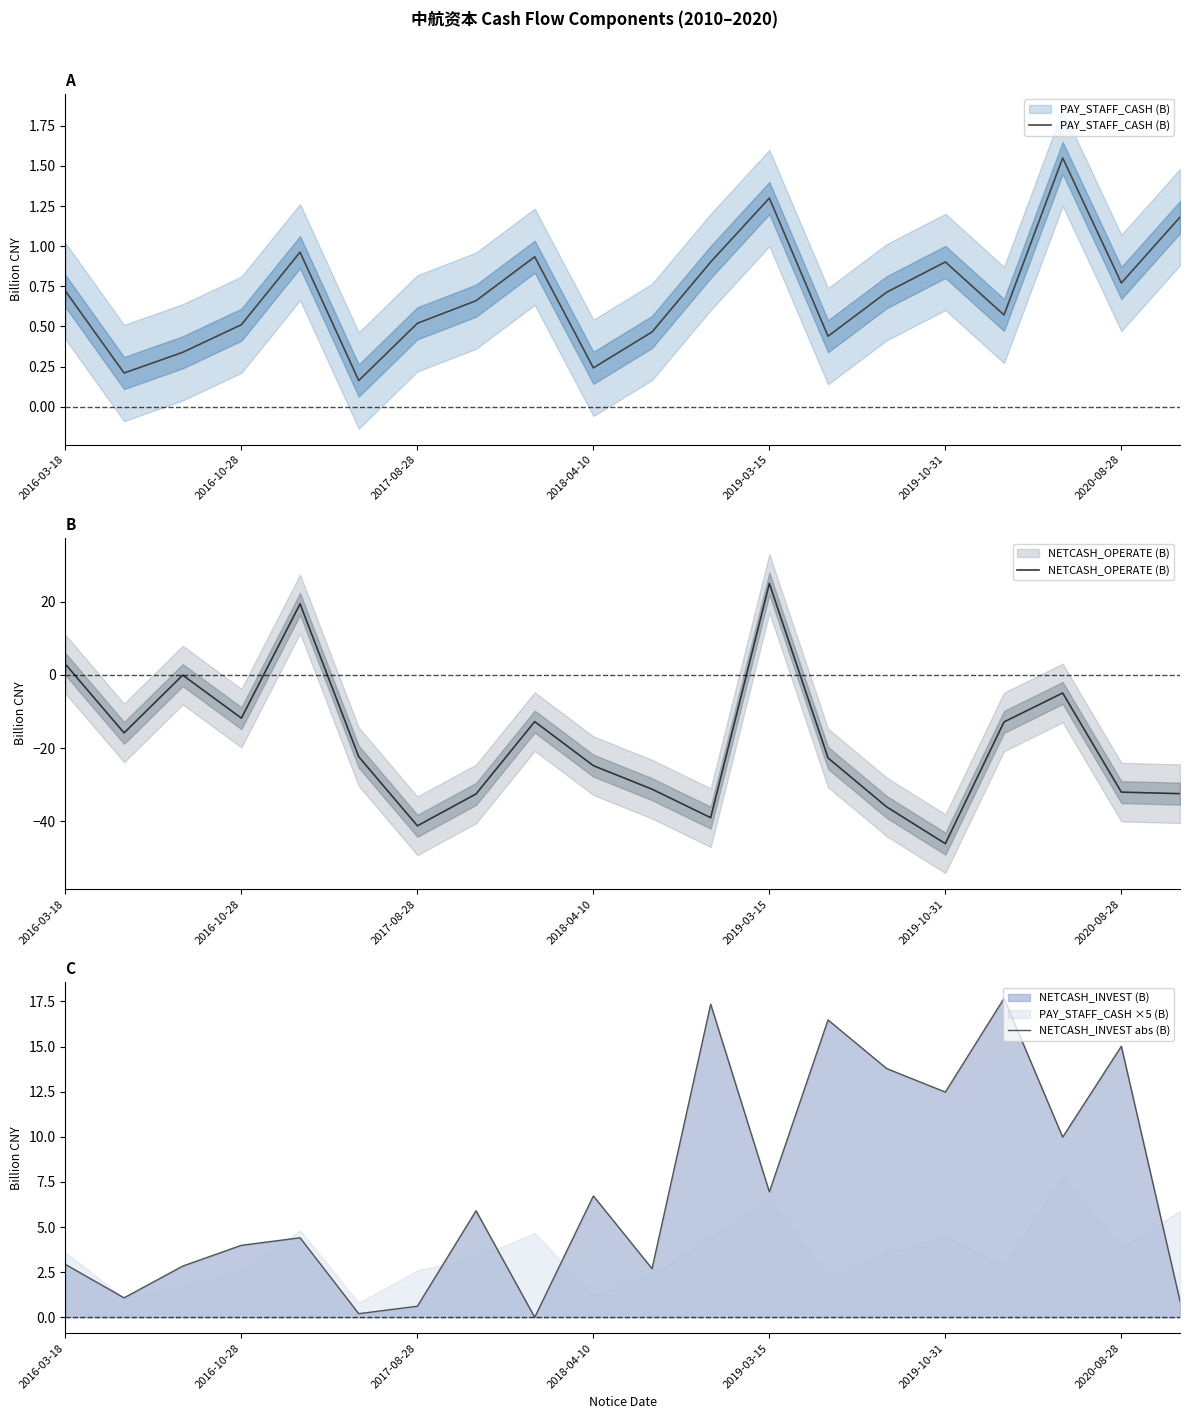

Reading left to right, list all the values displayed in this chart.

PAY_STAFF_CASH (B): 0.7	0.2	0.3	0.5	1.0	0.2	0.5	0.7	0.9	0.2	0.5	0.9	1.3	0.4	0.7	0.9	0.6	1.5	0.8	1.2
NETCASH_OPERATE (B): 2.9	-15.8	-0.1	-11.8	19.4	-22.3	-41.2	-32.5	-12.8	-24.8	-31.2	-39.0	24.9	-22.7	-36.0	-46.1	-12.9	-5.0	-32.0	-32.4
NETCASH_INVEST abs (B): 2.9	1.1	2.8	4.0	4.4	0.2	0.6	5.9	0.0	6.7	2.7	17.3	6.9	16.5	13.8	12.5	17.7	10.0	15.0	0.9